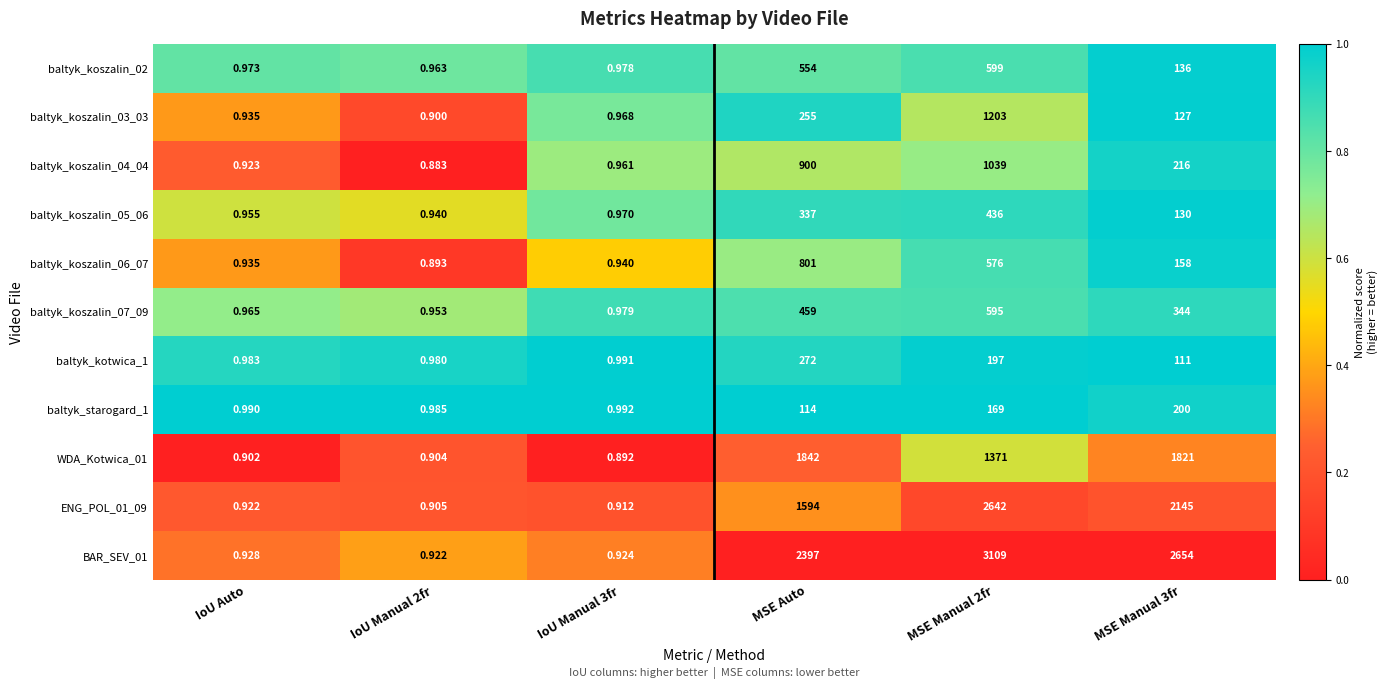

At which label is BAR_SEV_01 closest to 1554?

MSE Auto